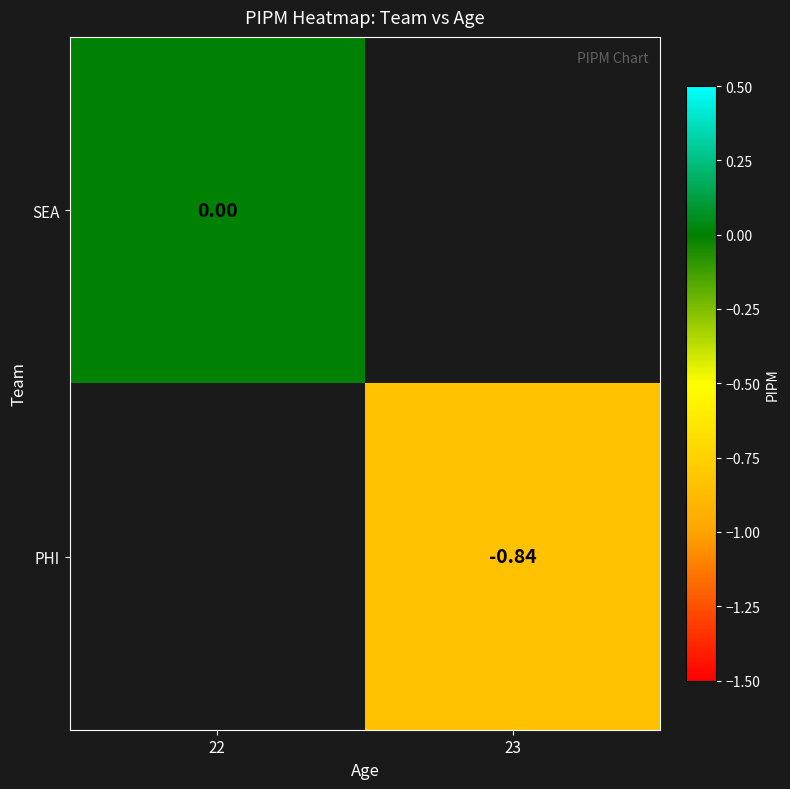

Is the value of PHI at 23 greater than the value of SEA at 22?

No